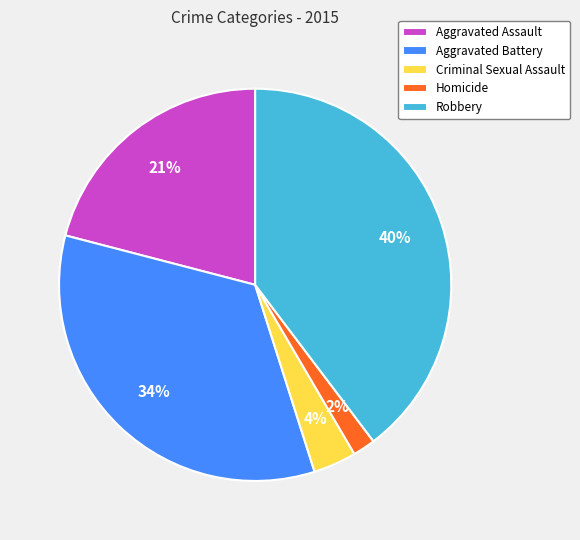

Which category has the smallest portion of the pie?

Homicide